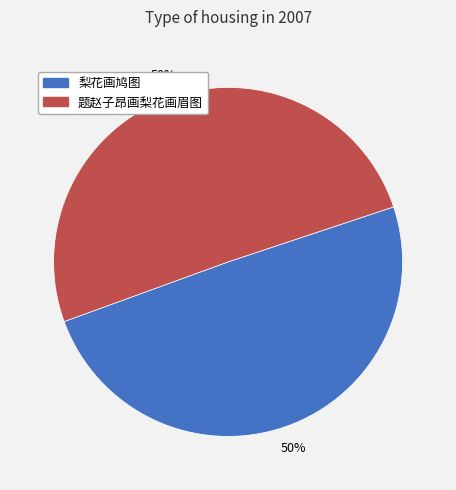

To the nearest percent, what portion does 梨花画鸠图 represent?

50%